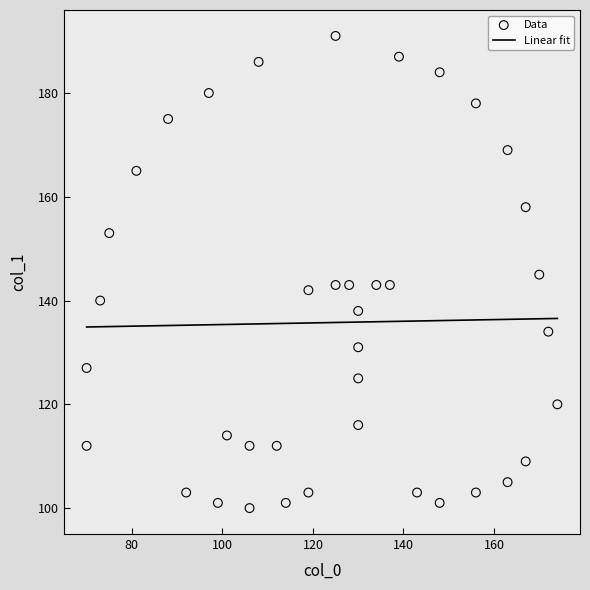

What is the range of X values (max minus min)?

104